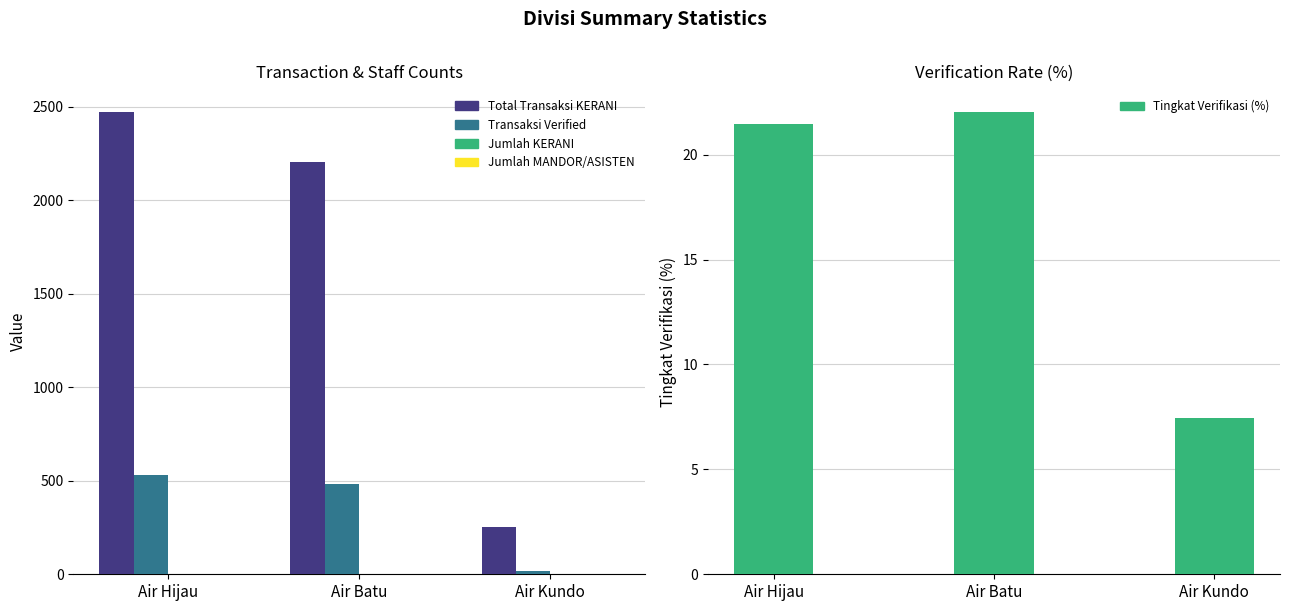

Reading left to right, what are all the values shown in this chart?

Total Transaksi KERANI: Air Hijau=2470.0	Air Batu=2203.0	Air Kundo=255.0
Transaksi Verified: Air Hijau=530.0	Air Batu=485.0	Air Kundo=19.0
Jumlah KERANI: Air Hijau=2.0	Air Batu=2.0	Air Kundo=2.0
Jumlah MANDOR/ASISTEN: Air Hijau=2.0	Air Batu=2.0	Air Kundo=1.0
Tingkat Verifikasi (%): Air Hijau=21.5	Air Batu=22.0	Air Kundo=7.5